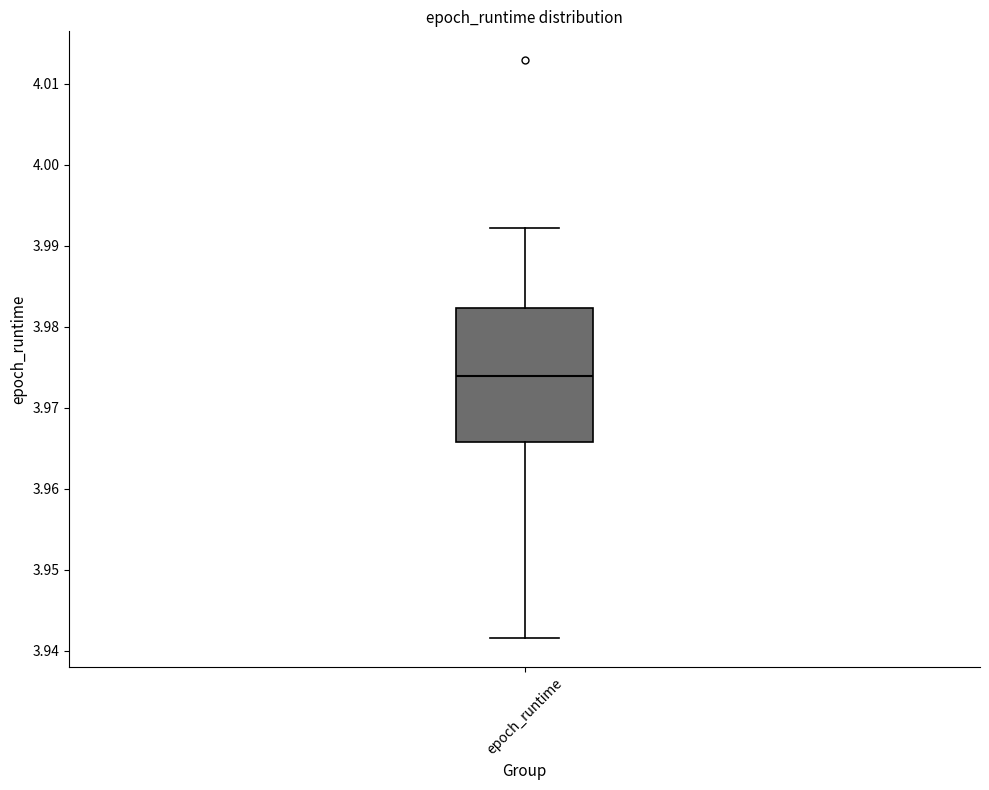

Transcribe this box plot: give where the median line is, the range the box spans, and where the two whiskers end, as read against the y-axis. The values are not printed on the chart, so give them approximately, as read against the axis.

median 3.974, box 3.966 to 3.982, whiskers 3.942 to 3.992